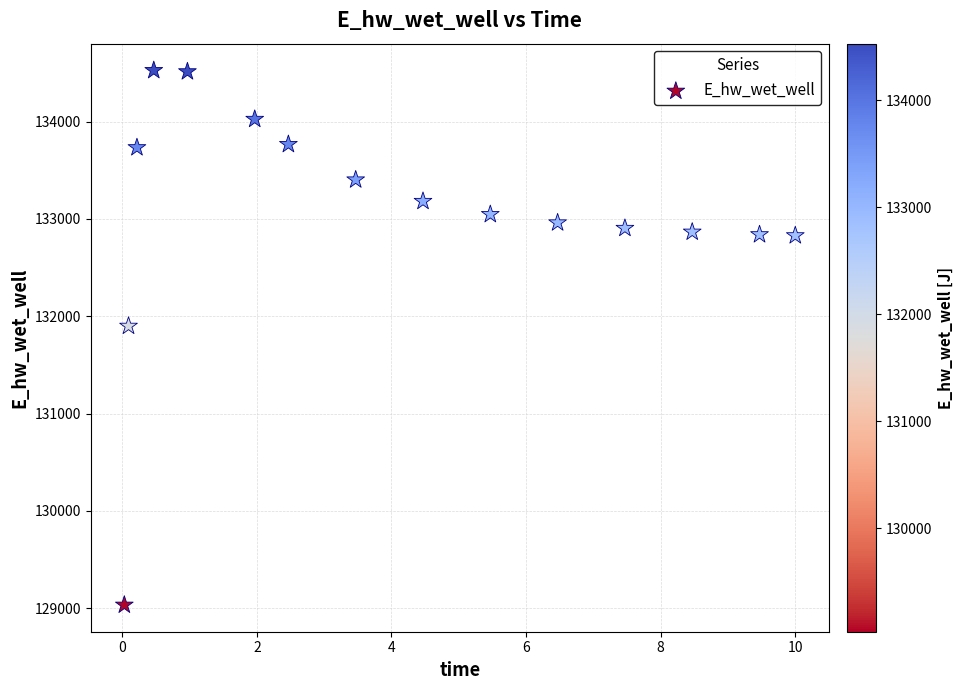

What Y value in the scatter plot is closest to 131779?

131898.6